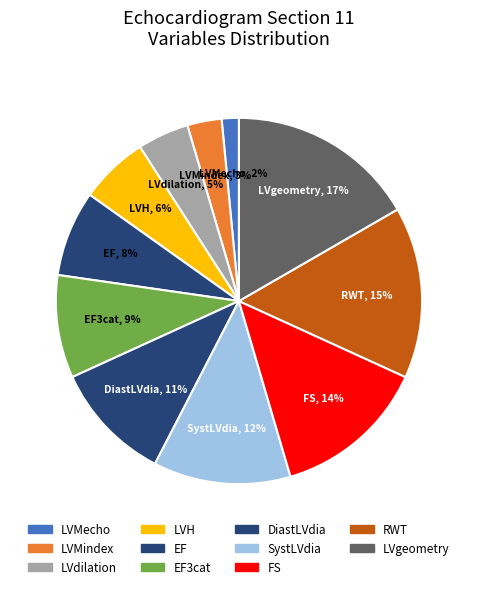

To the nearest percent, what is the difference between the largest and smallest slice percentages?

15%